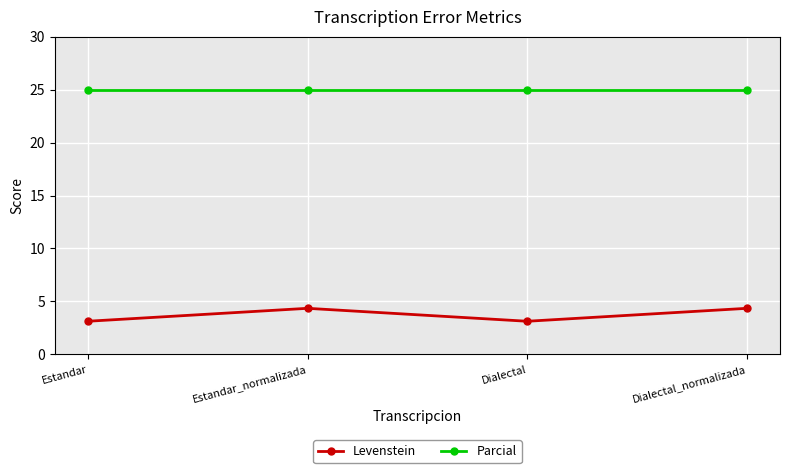

How many Levenstein values are between 3 and 4?

2